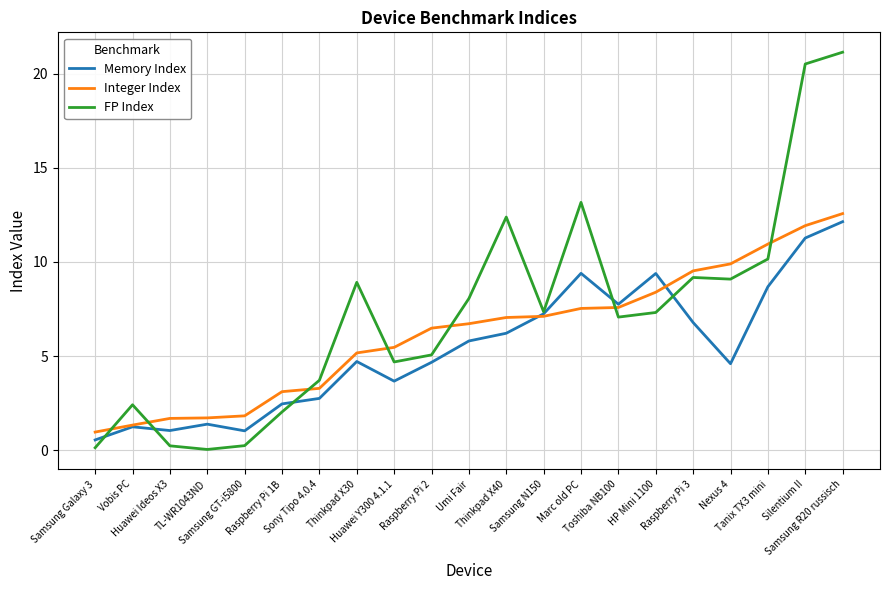

What is the total value across all series at Thinkpad X30?

18.8